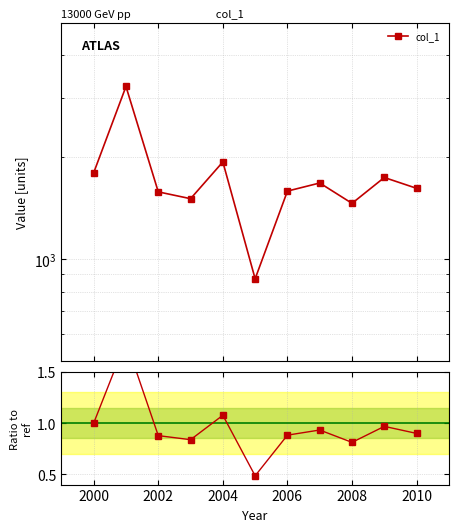

True or false: the data has more than 2 interior local peaks.

True